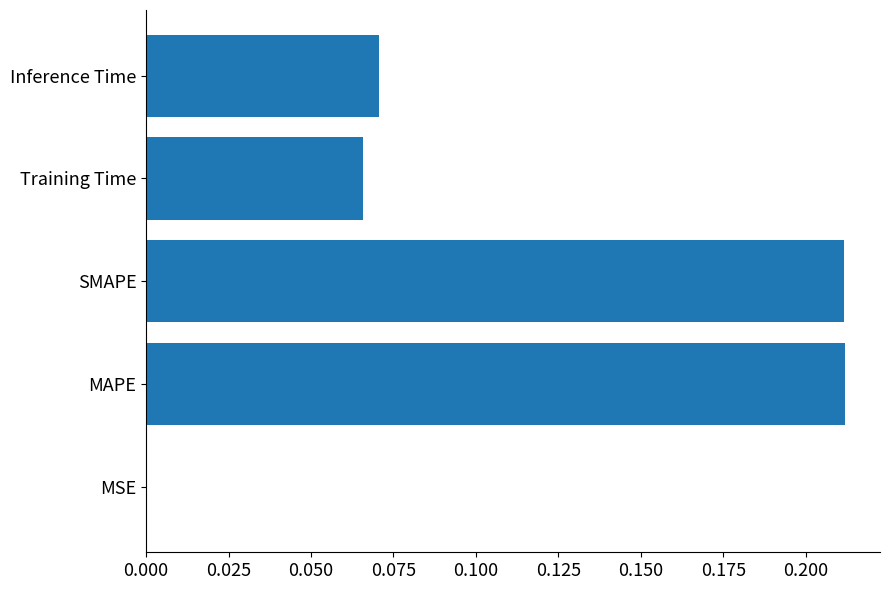

Between Inference Time and MAPE, which is larger?

MAPE